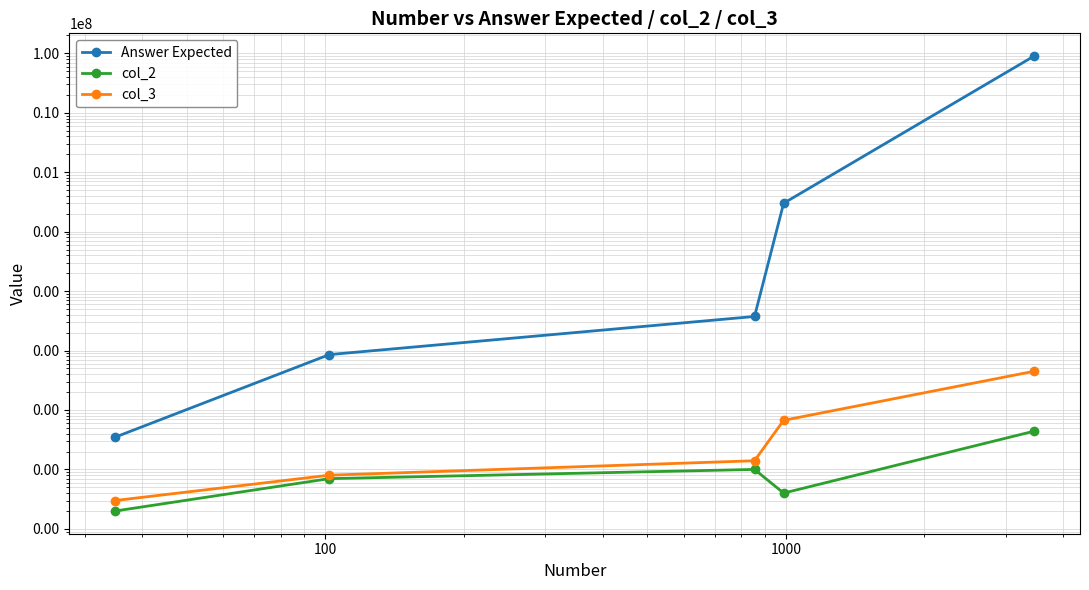

What are all the series names shown in the legend?

Answer Expected, col_2, col_3